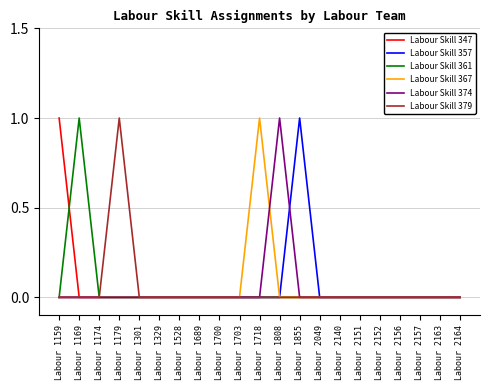

Which series changed the most between Labour 1159 and Labour 2156?

Labour Skill 347